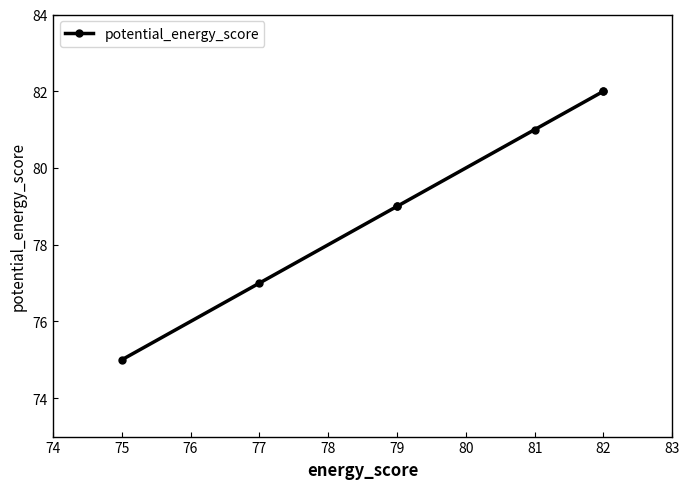

The value at 77 is 114. True or false?

False